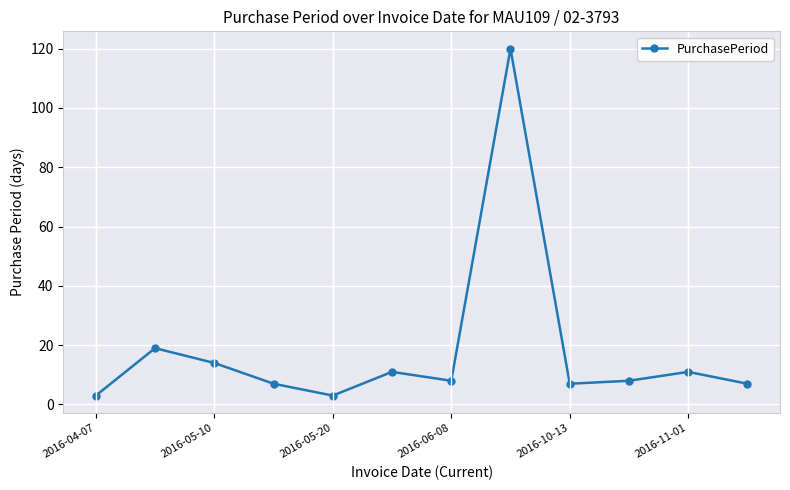

What is the maximum value shown in the chart?

120